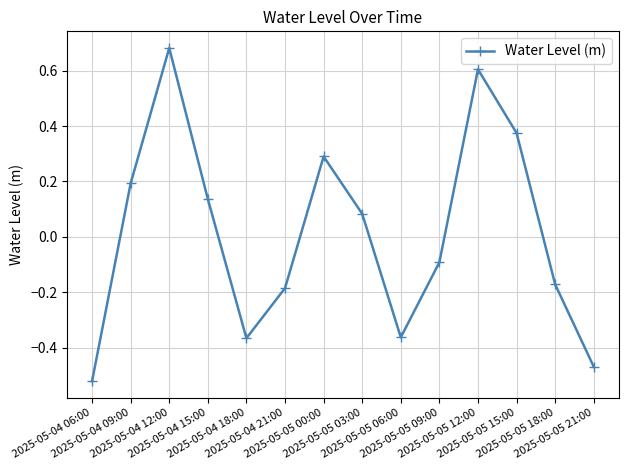

What is the change in value from 2025-05-04 12:00 to 2025-05-05 06:00?

-1.0